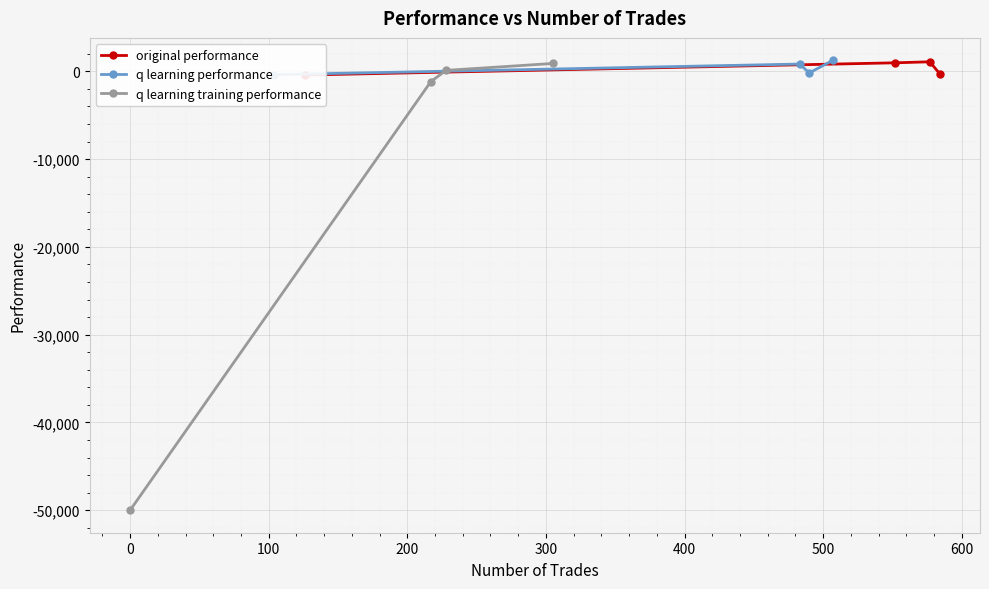

What is the minimum value for q learning training performance?

-50000.0